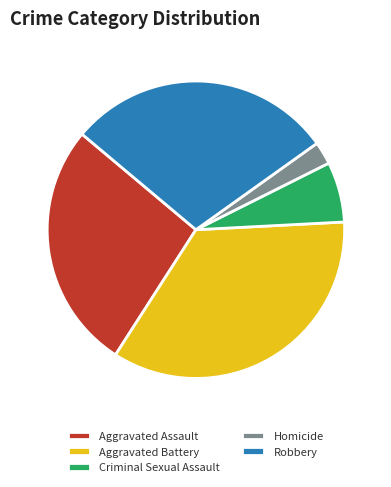

Between Aggravated Battery and Aggravated Assault, which is larger?

Aggravated Battery